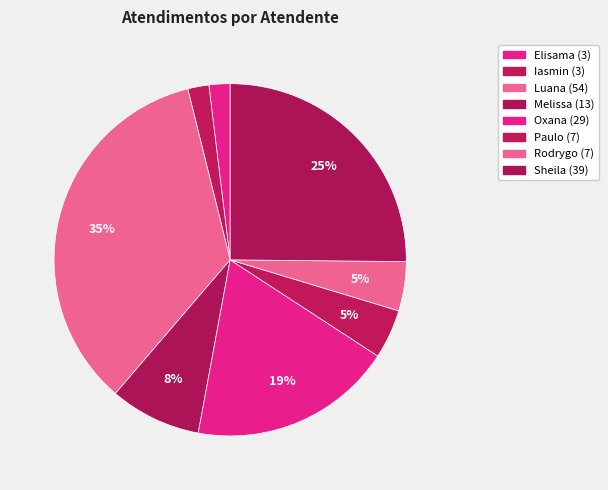

Is there a majority slice in this chart?

No